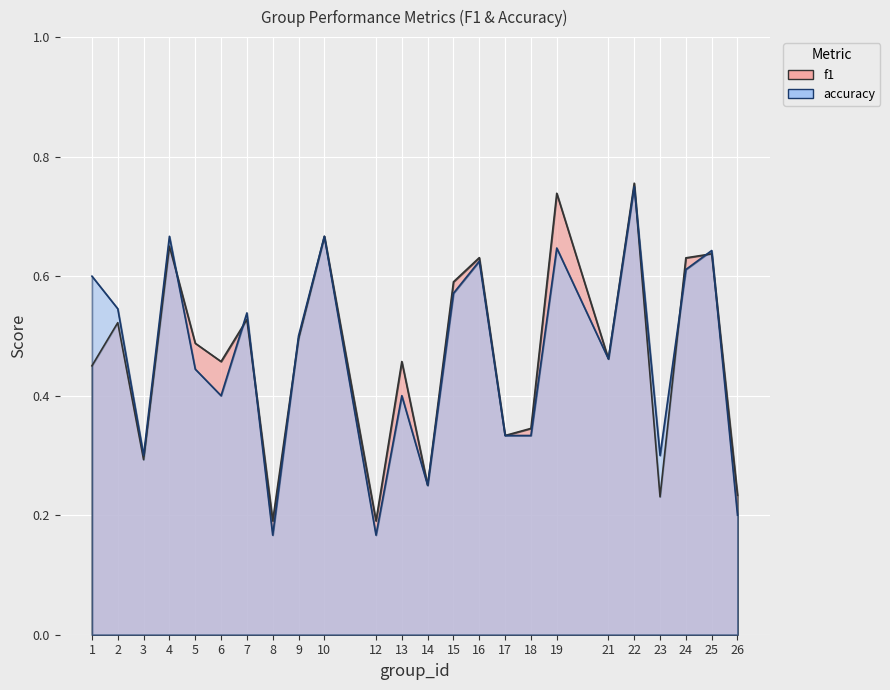

At how many categories does at least one series exceed 0?

24